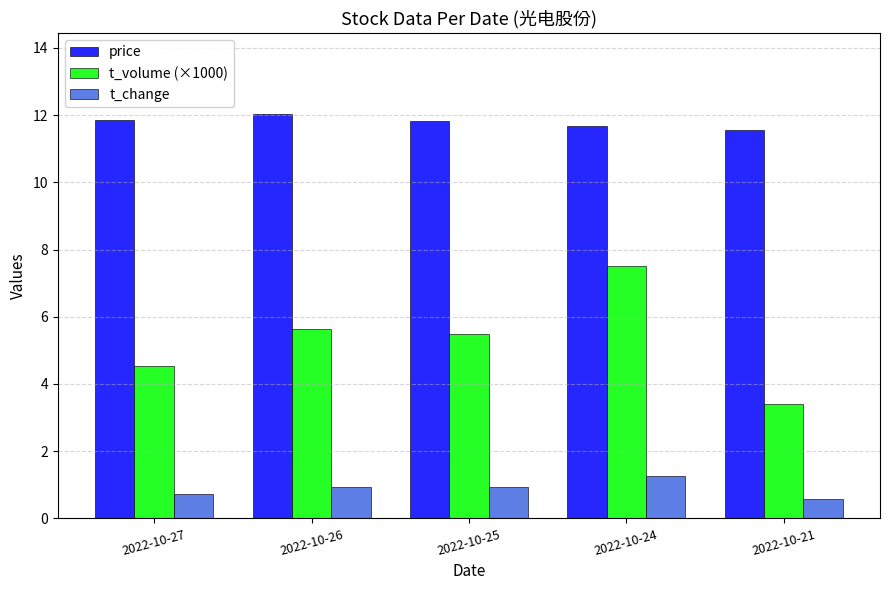

At which category is the sum across all series the highest?

2022-10-24